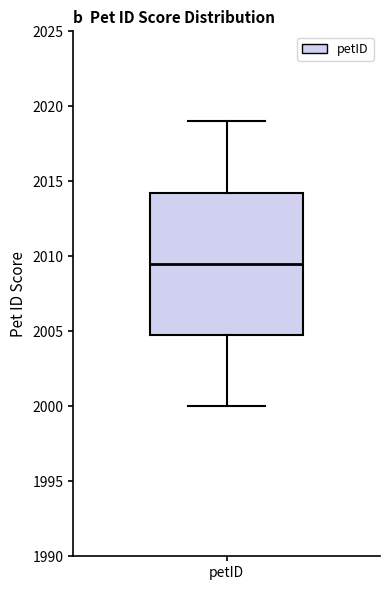

Transcribe this box plot: give where the median line is, the range the box spans, and where the two whiskers end, as read against the y-axis. The values are not printed on the chart, so give them approximately, as read against the axis.

median 2009.5, box 2005.0 to 2014.5, whiskers 2000.0 to 2019.0